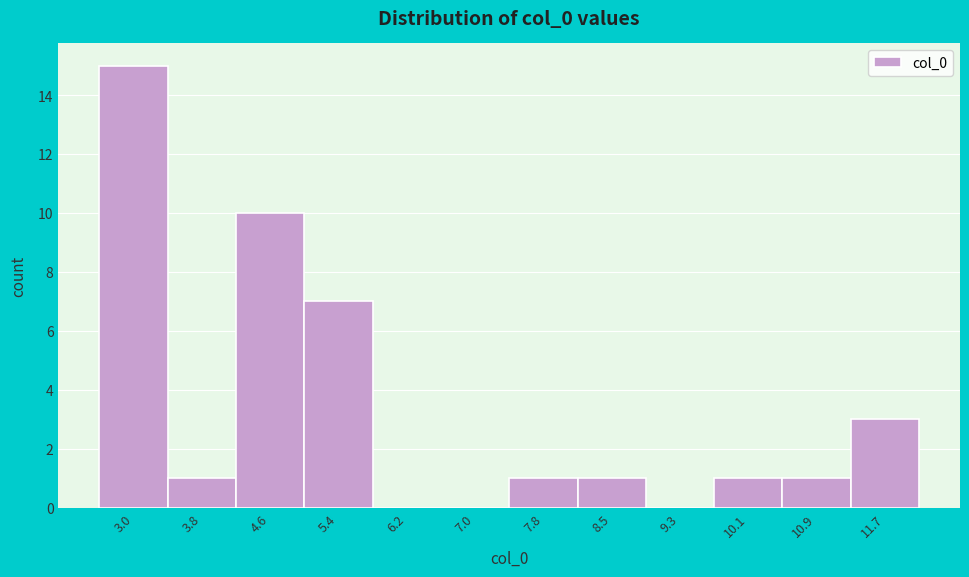

Reading left to right, list all the values displayed in this chart.

3.0=15	3.8=1	4.6=10	5.4=7	6.2=0	7.0=0	7.8=1	8.5=1	9.3=0	10.1=1	10.9=1	11.7=3